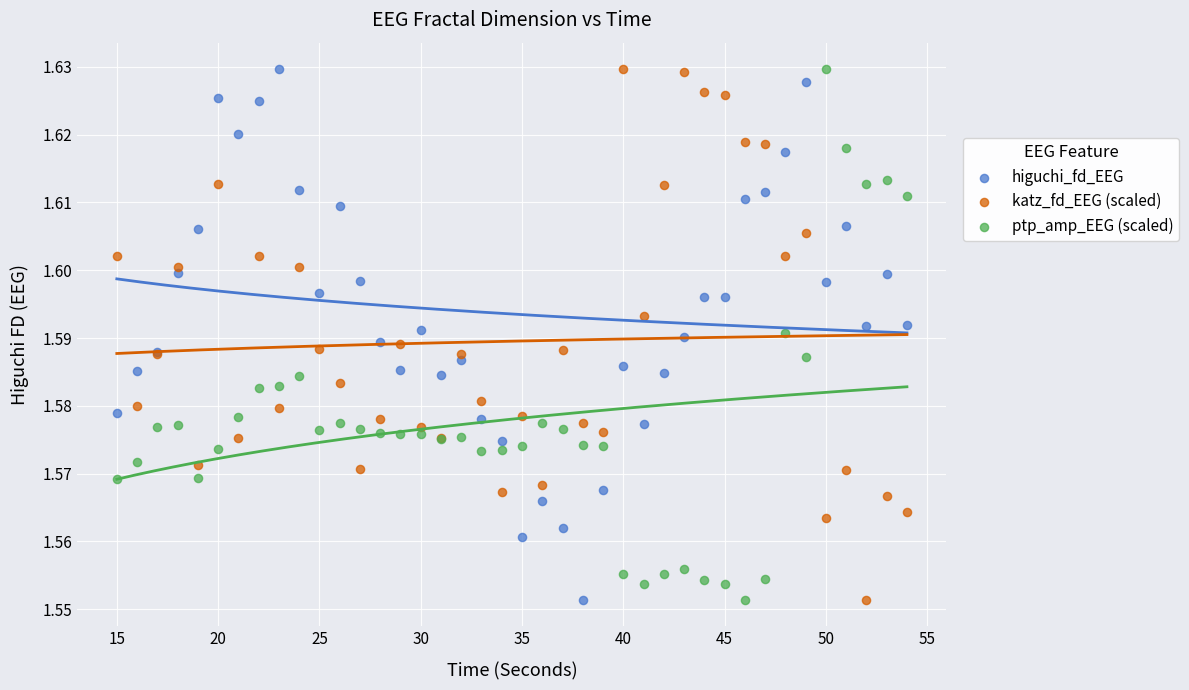

What are all the series names shown in the legend?

higuchi_fd_EEG, katz_fd_EEG (scaled), ptp_amp_EEG (scaled)